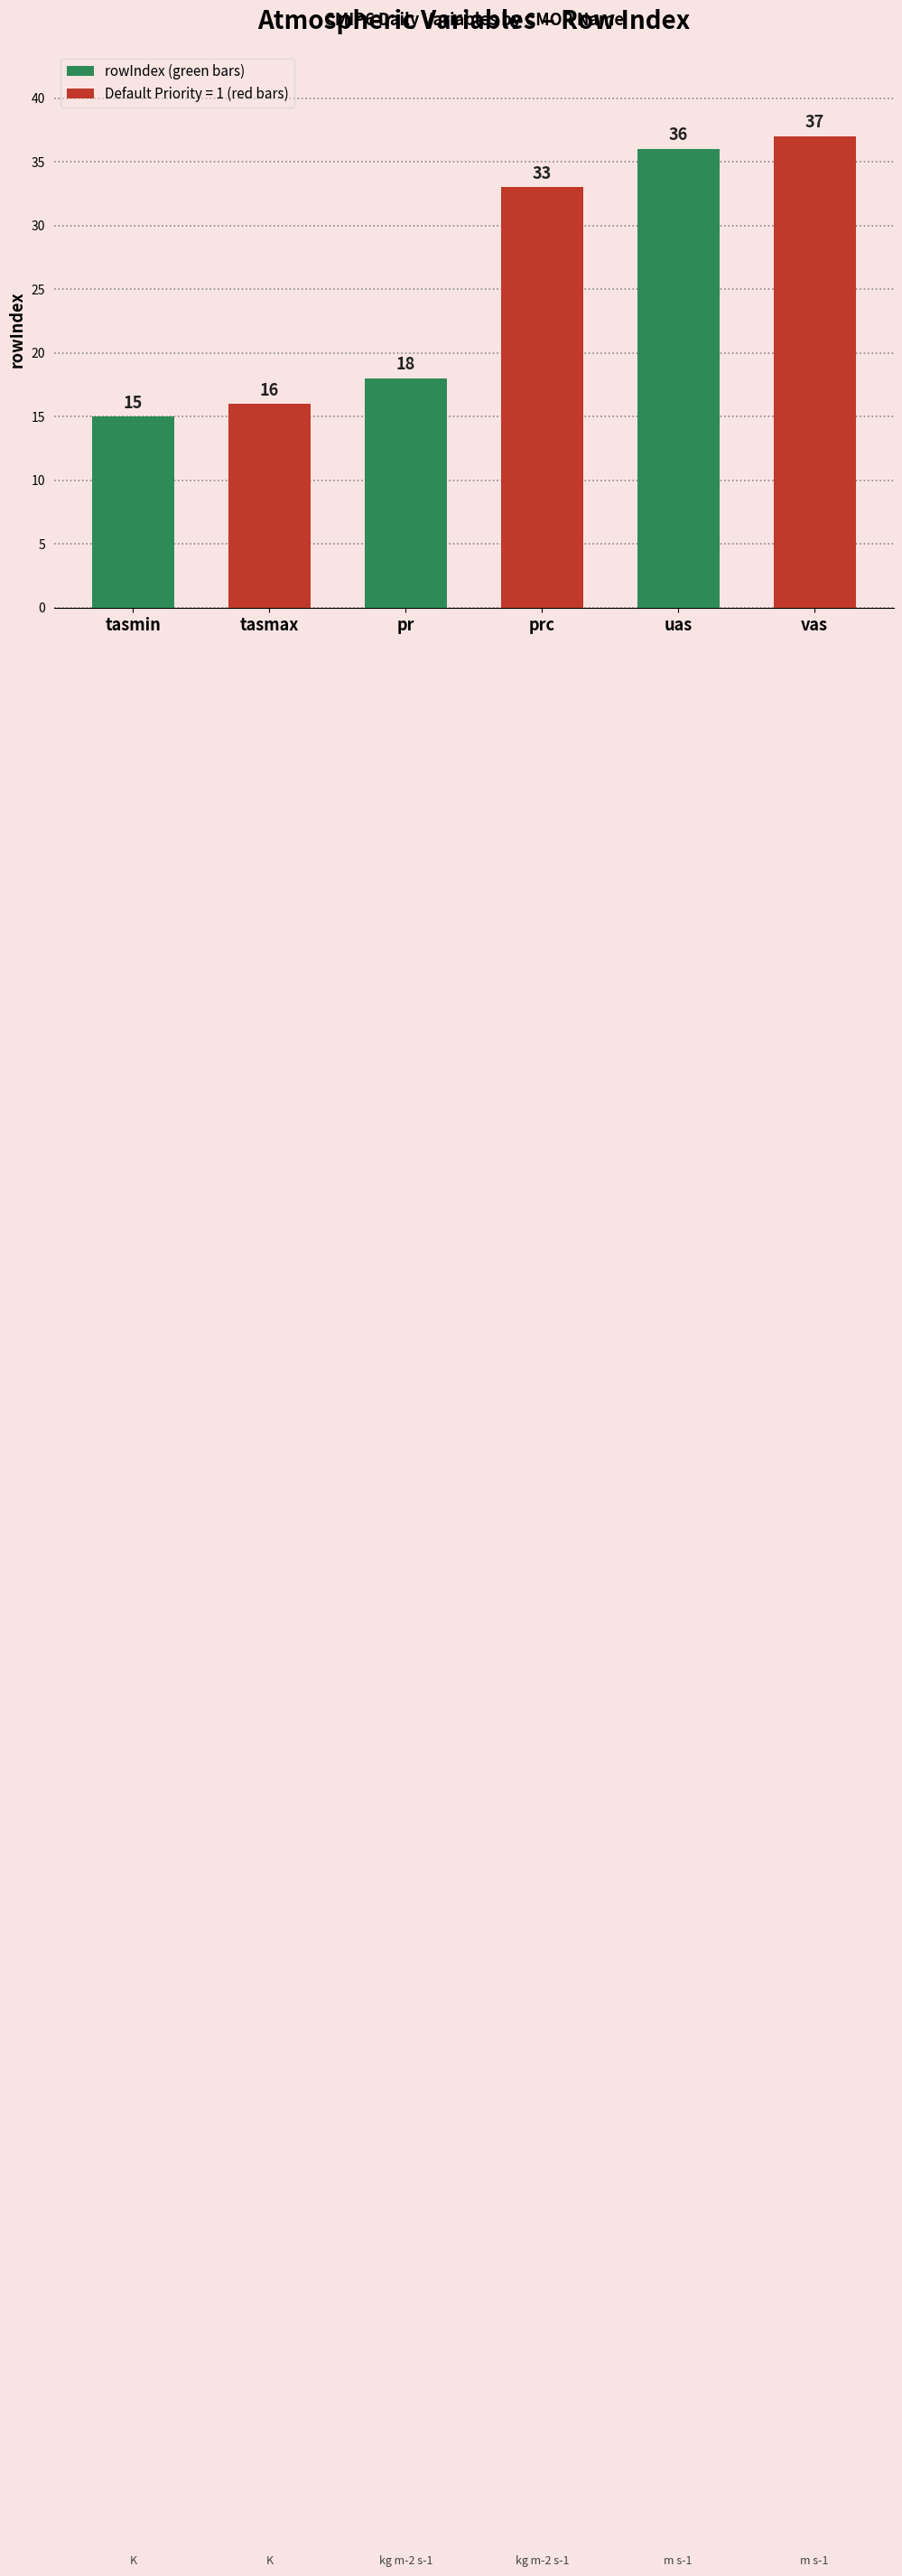

How many categories are shown in the chart?

6